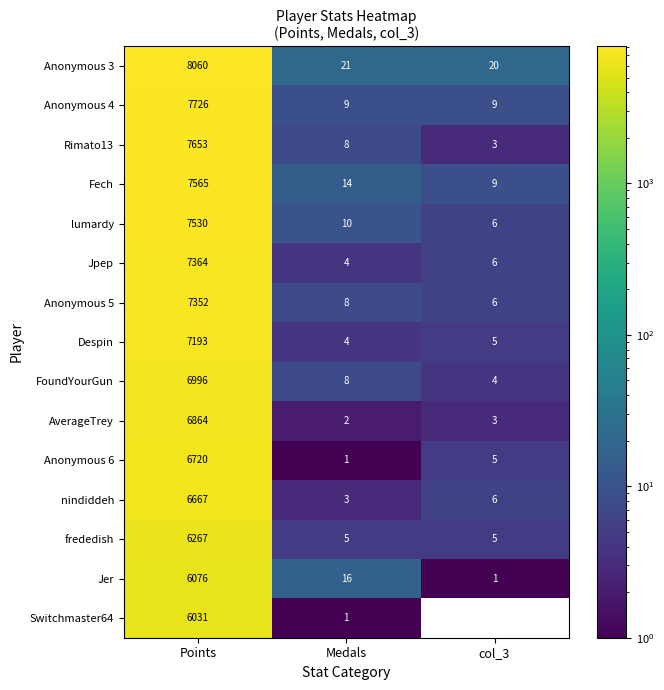

The value of Jpep at Medals is 4. True or false?

True